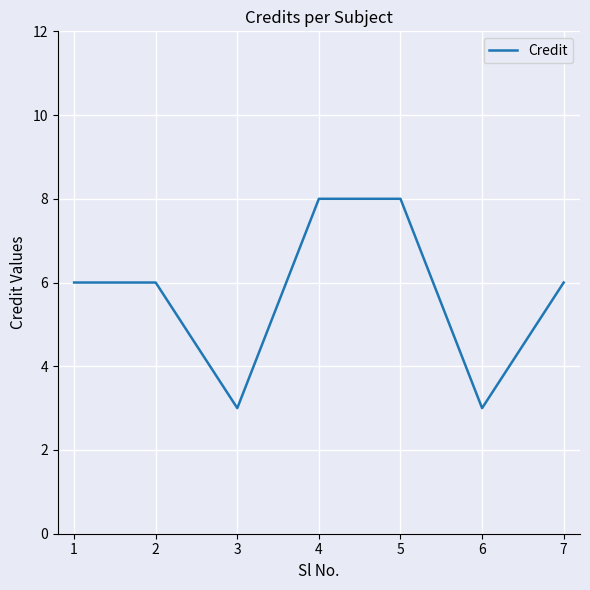

What is the change in value from 2 to 3?

-3